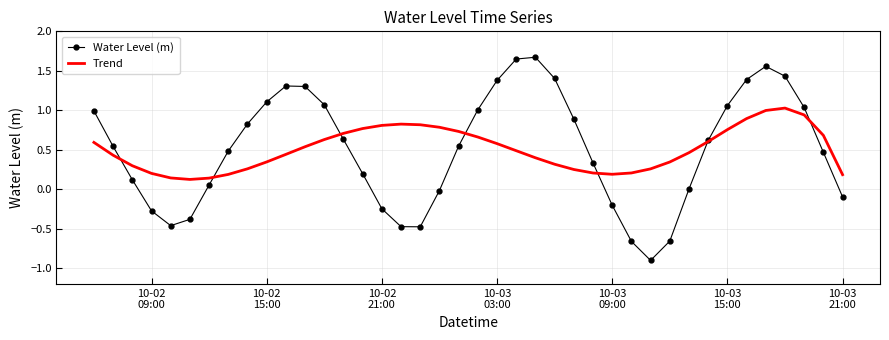

True or false: Trend has more than 0 points higher than both neighbors.

True